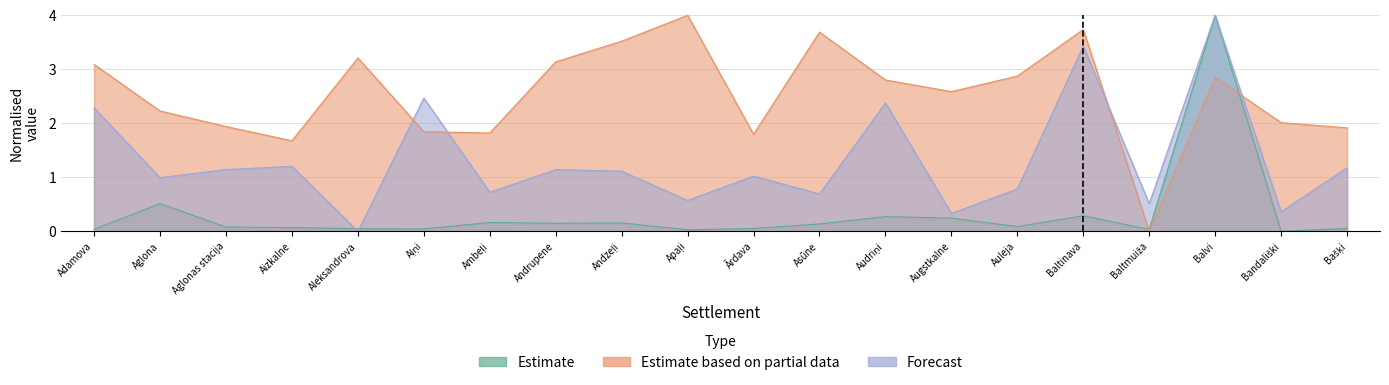

How many data points in Forecast are above 1?

11